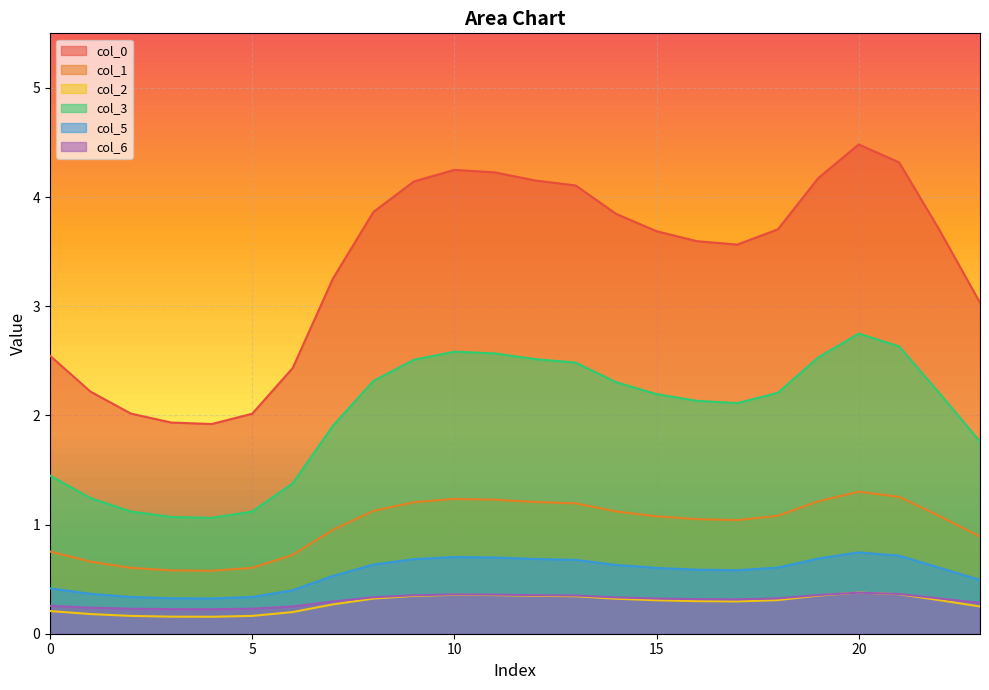

At which category does 6 reach its first local peak?

10